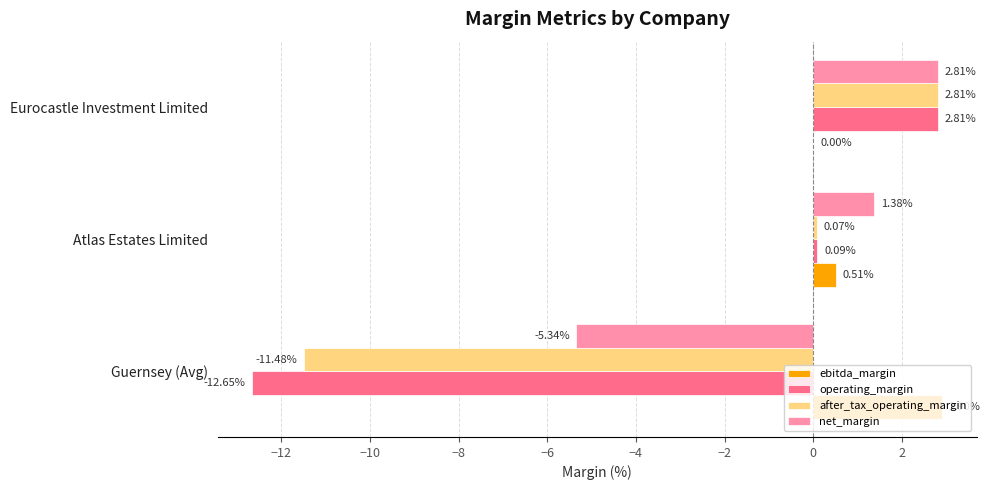

Which category has the highest value across all series?

Guernsey (Avg)